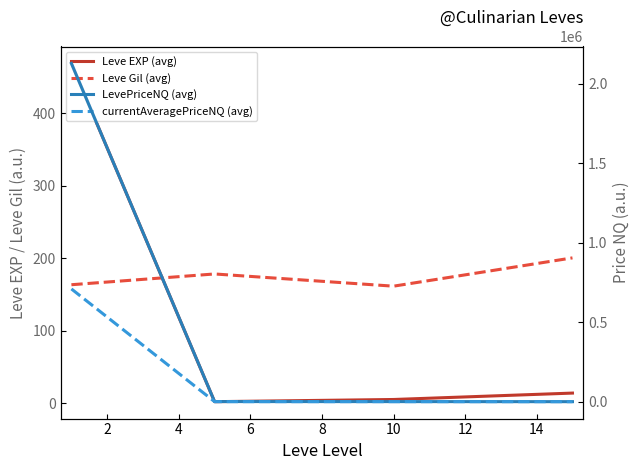

Rank the series at 10 from highest to lowest value.

LevePriceNQ (avg), Leve Gil (avg), currentAveragePriceNQ (avg), Leve EXP (avg)